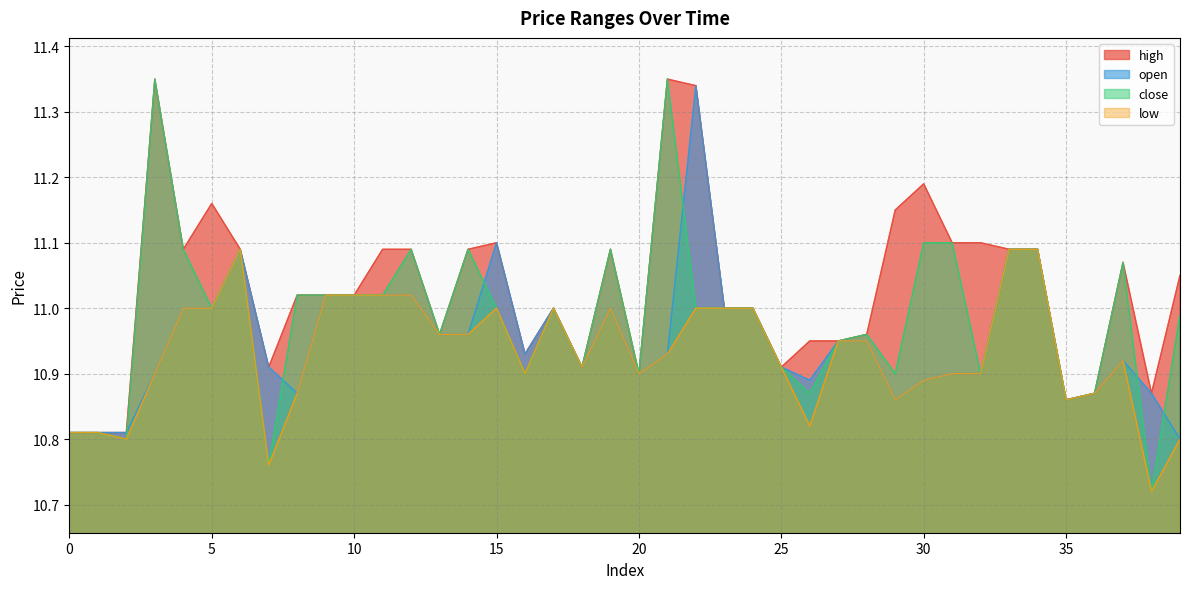

True or false: close has more than 0 interior local peaks.

True